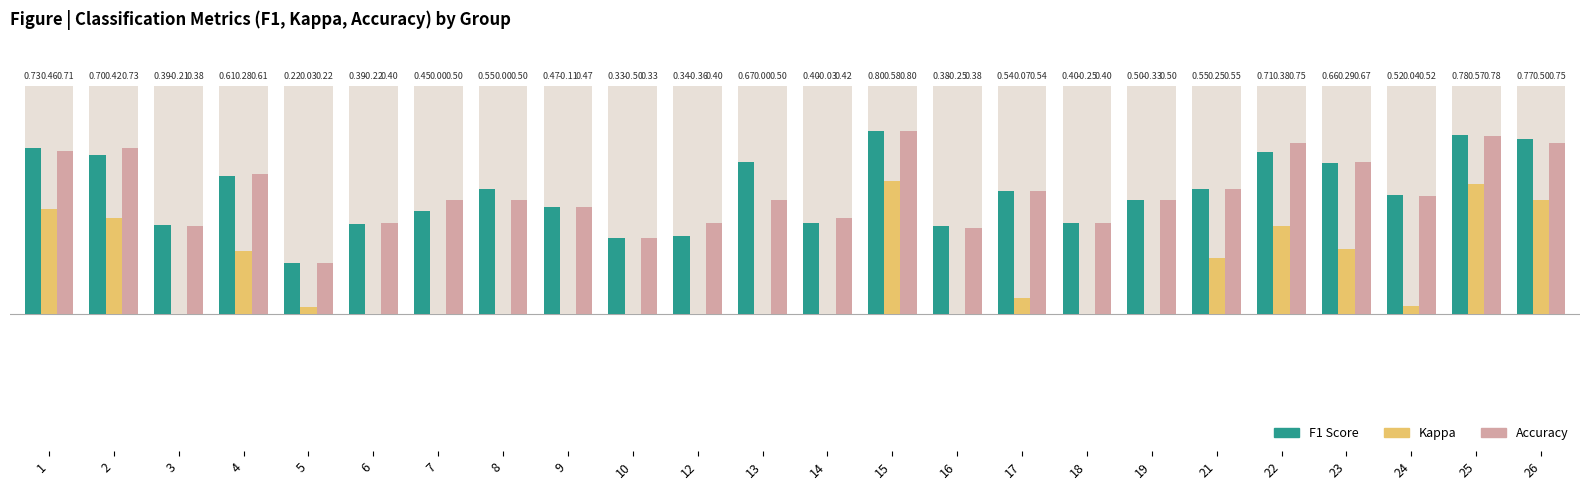

How many categories are shown in the chart?

24